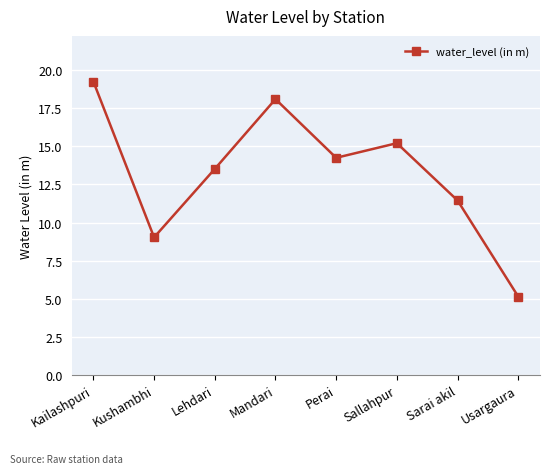

True or false: the data has more than 0 interior local peaks.

True